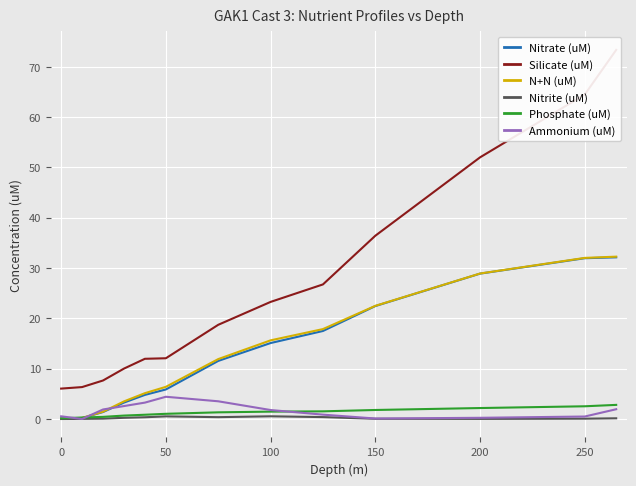

Rank the series by their maximum value, from highest to lowest.

Silicate (uM), N+N (uM), Nitrate (uM), Ammonium (uM), Phosphate (uM), Nitrite (uM)